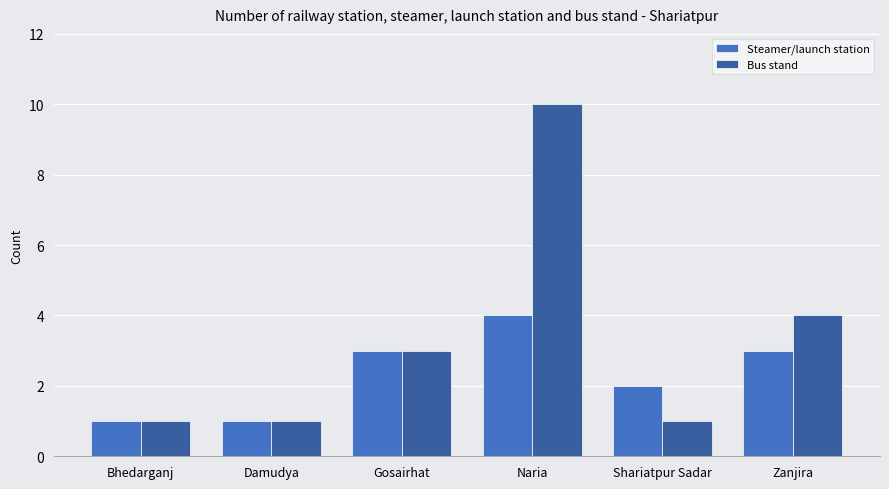

Which label corresponds to the largest value in the chart?

Naria